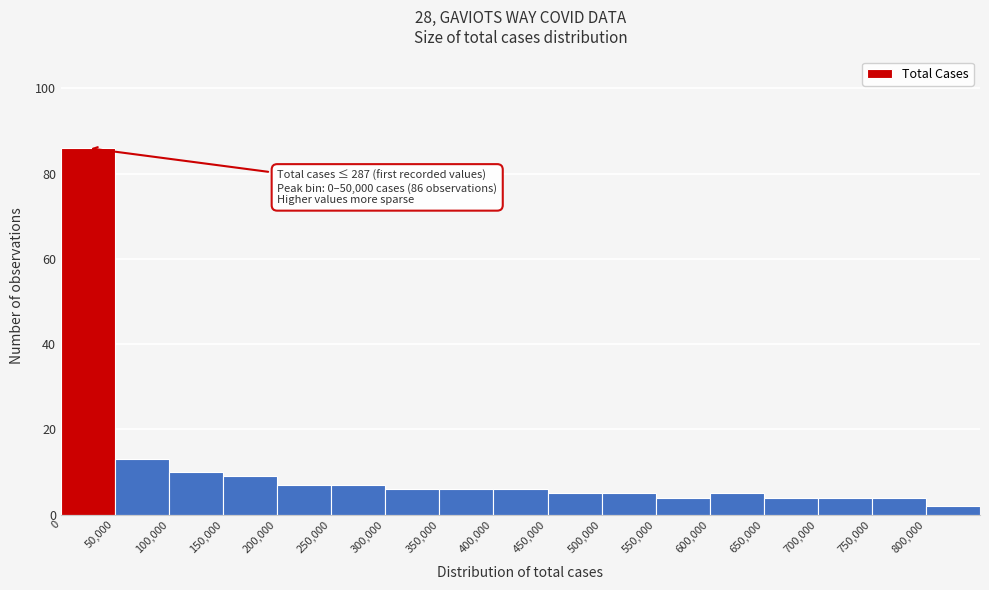

Which range on the x-axis has the tallest bar?

0 to 50000